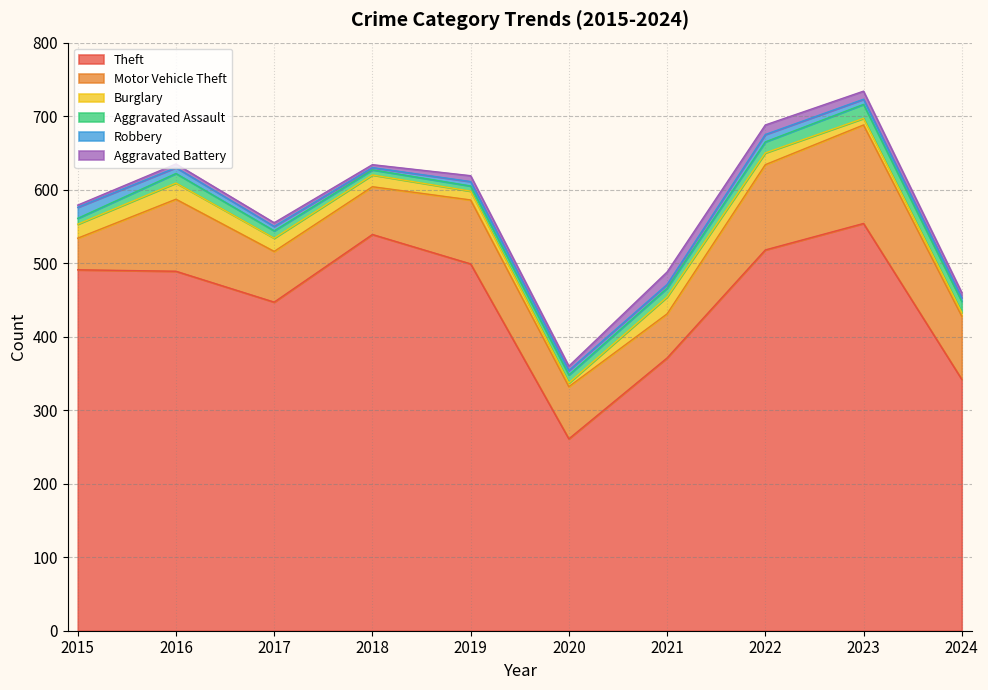

What are all the series names shown in the legend?

Theft, Motor Vehicle Theft, Burglary, Aggravated Assault, Robbery, Aggravated Battery